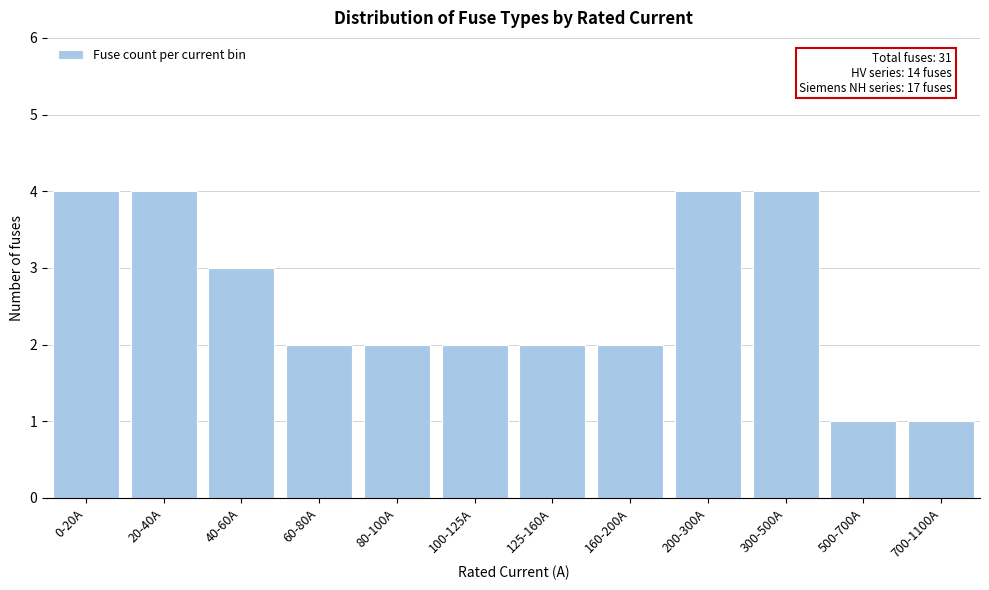

Reading left to right, extract all data points from this chart.

4	4	3	2	2	2	2	2	4	4	1	1